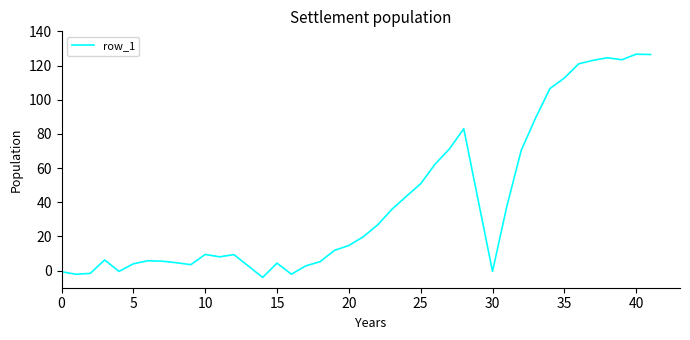

What is the smallest value displayed?

-4.0